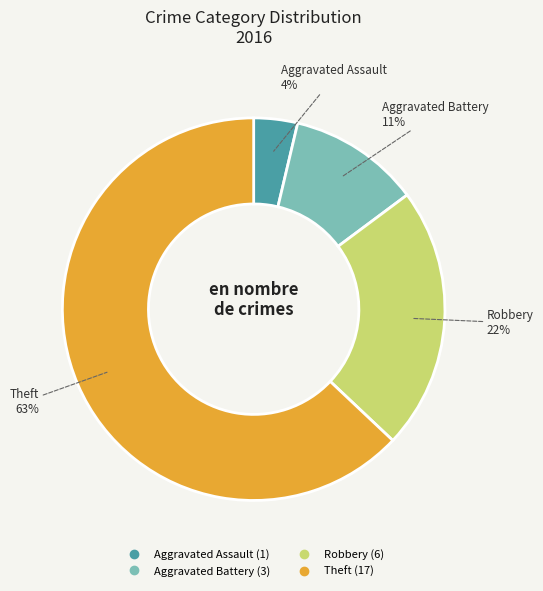

To the nearest percent, what is the average slice percentage?

25%